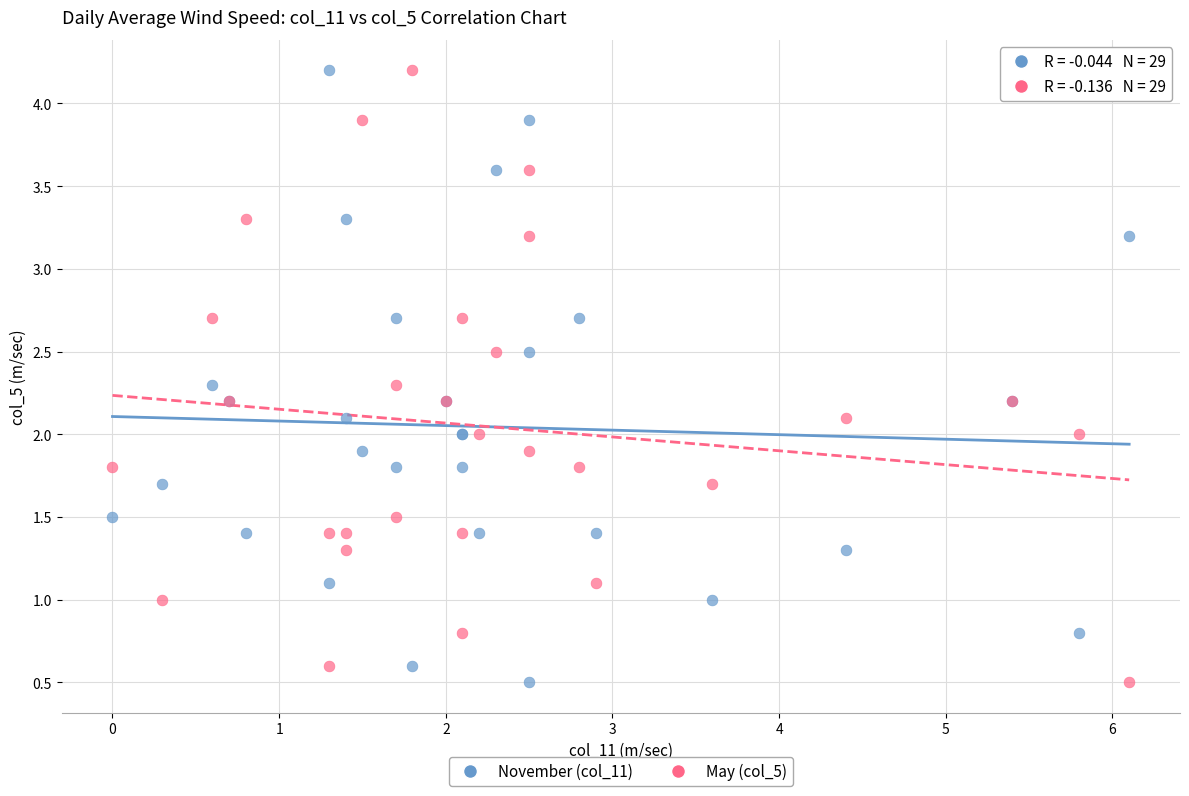

What are all the series names shown in the legend?

November (col_11), May (col_5)